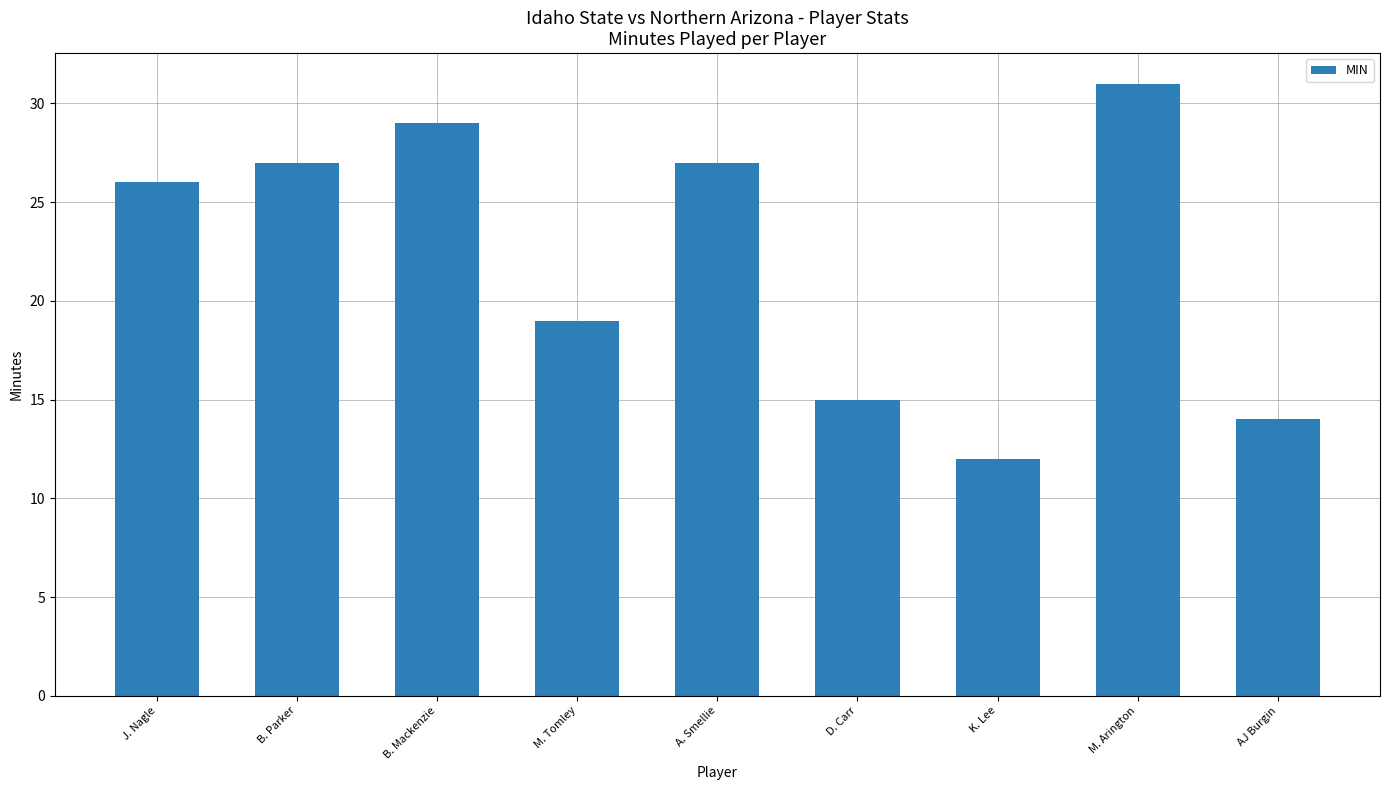

At which label is the value closest to 21?

M. Tomley